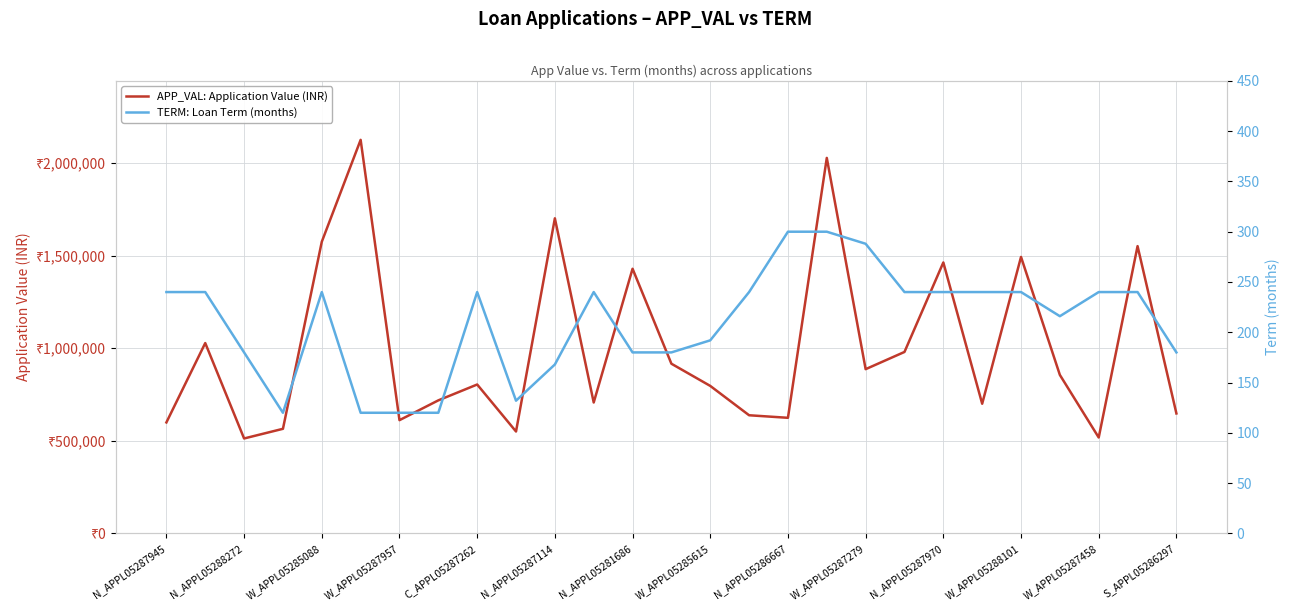

What is the maximum value for APP_VAL: Application Value (INR)?

2125000